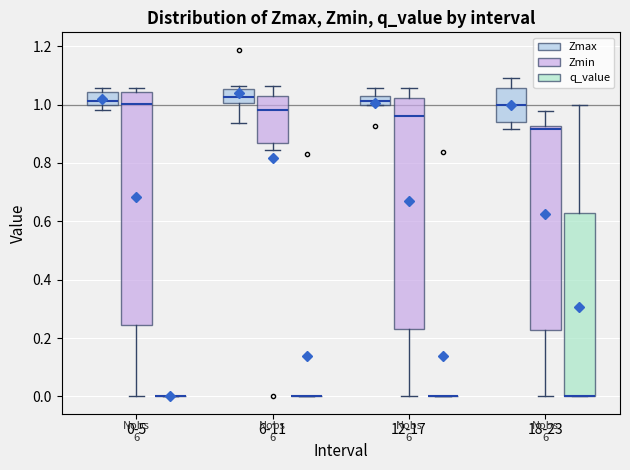

Where does the lower whisker of the box for 12-17 (Zmin) end on the y-axis? The values are not printed on the chart, so give them approximately, as read against the axis.

0.00